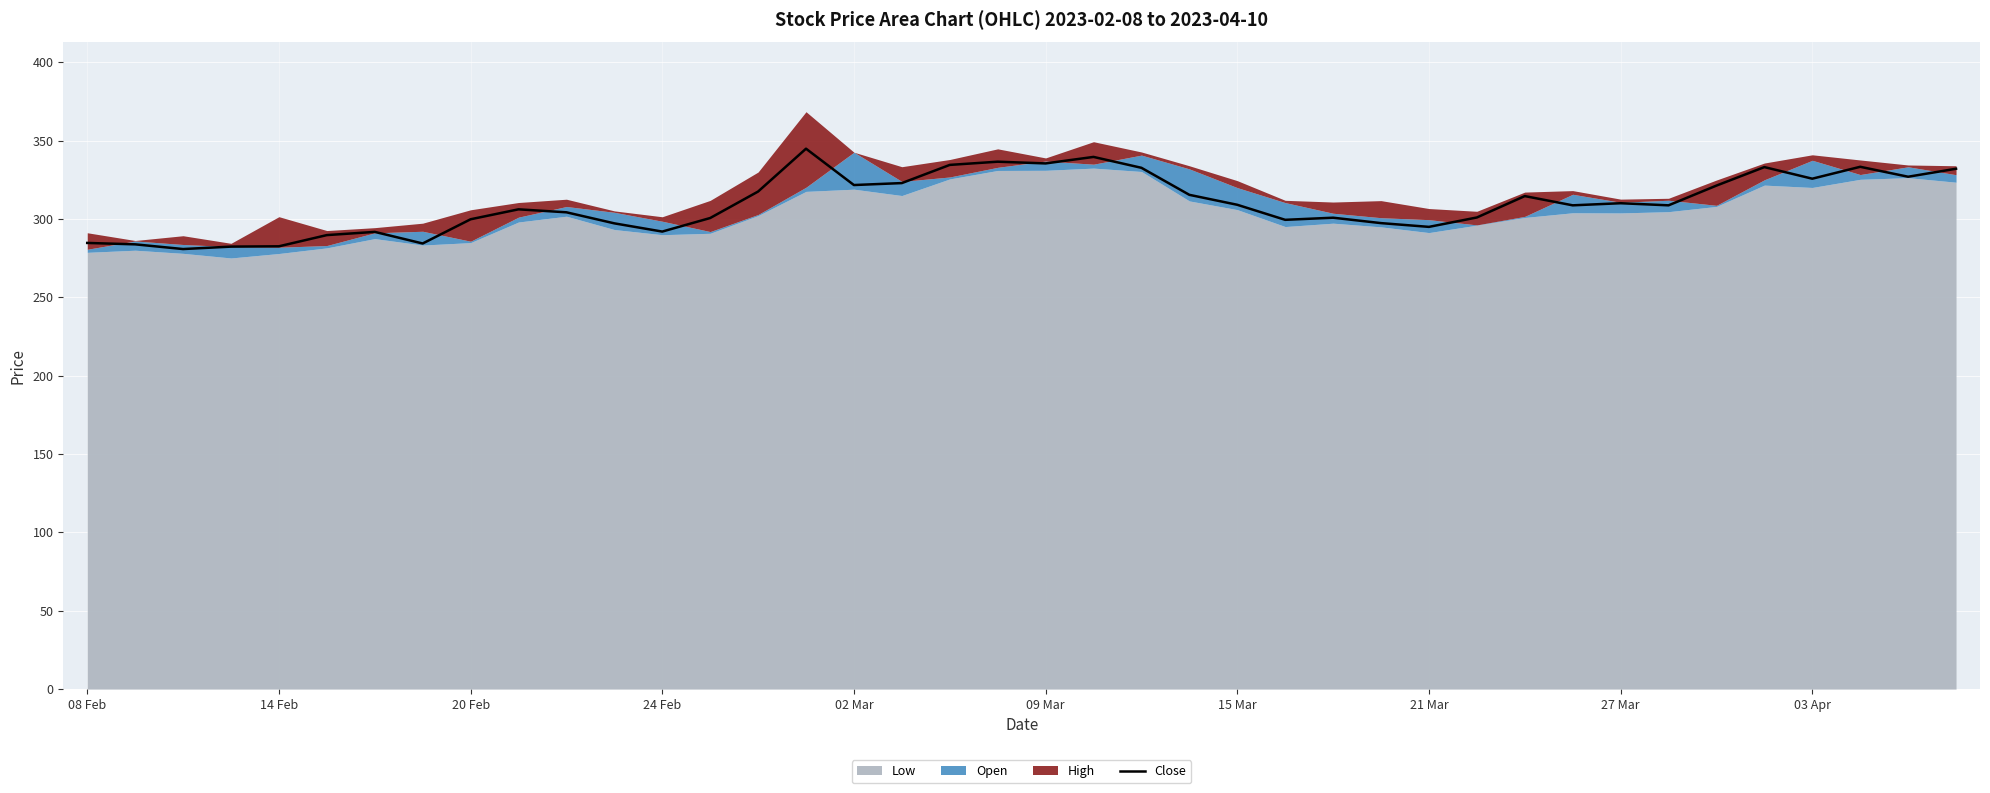

Is it true that Close equals 420.5 at 27 Mar?

False